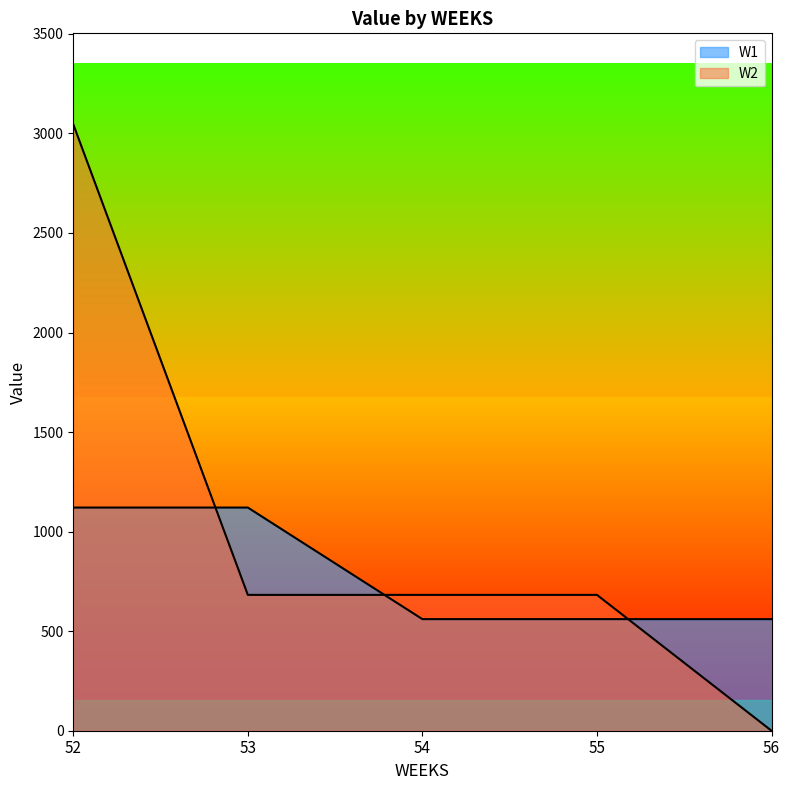

What is the difference between the maximum and minimum values in the W2 series?

3046.0